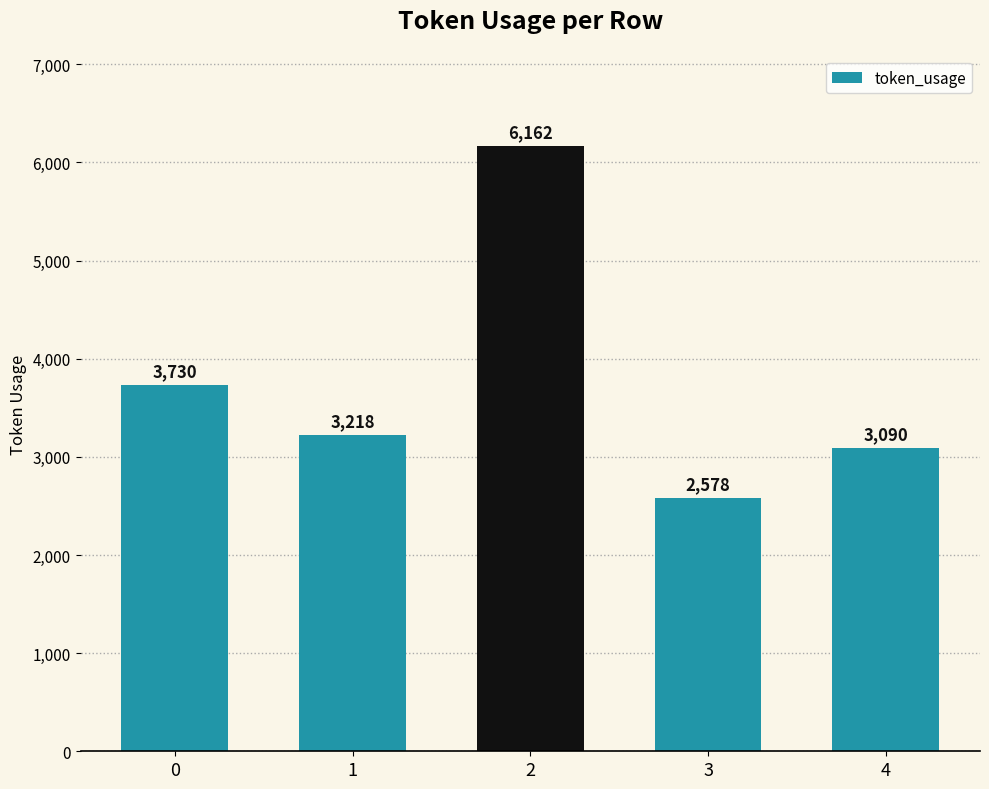

The chart shows a value of 6162 at 2. True or false?

True